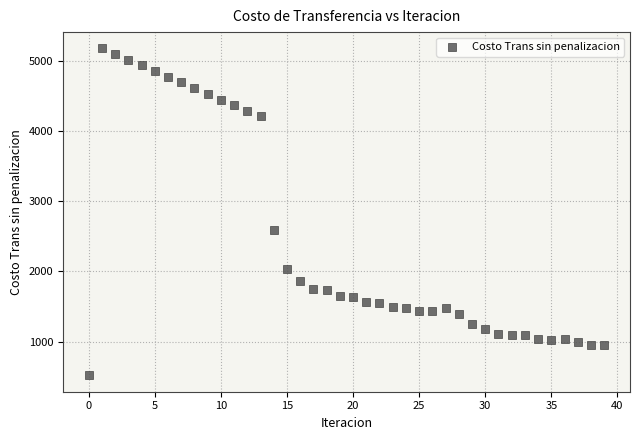

What is the range of Y values (max minus min)?

4660.1